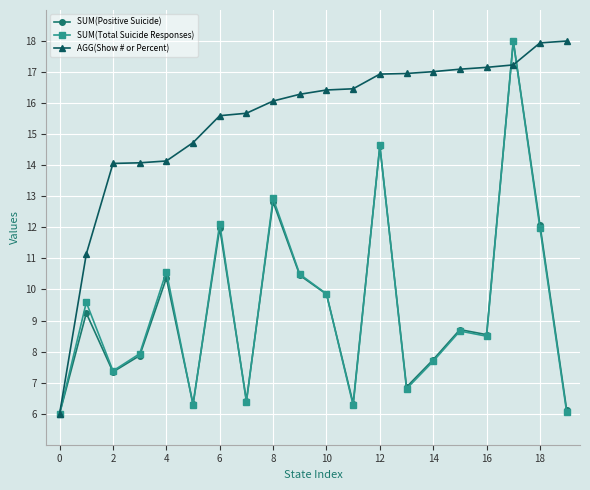

What is the maximum value shown in the chart?

18.0